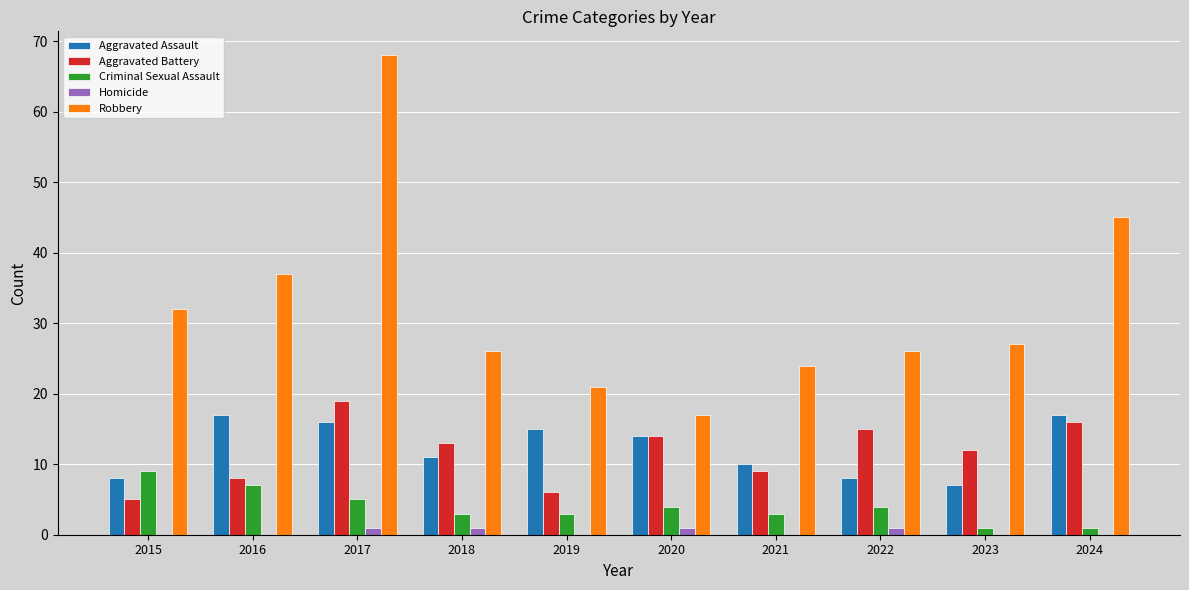

What is the highest value of the Criminal Sexual Assault series?

9